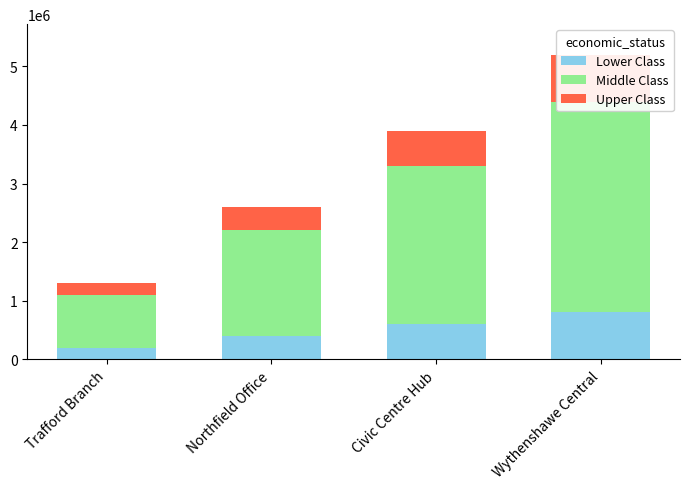

What is the difference between the maximum and minimum values in the Upper Class series?

600000